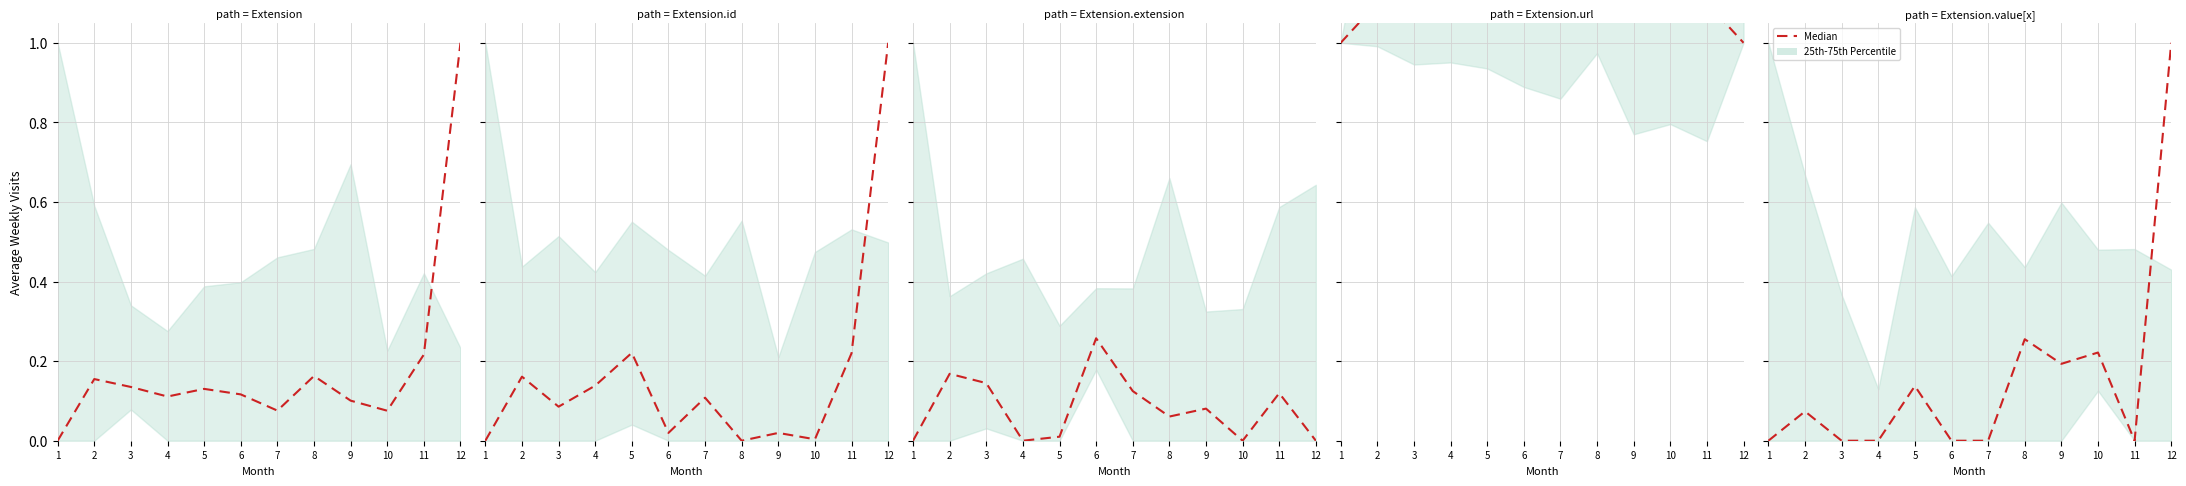

What is the greatest value displayed?

1.0